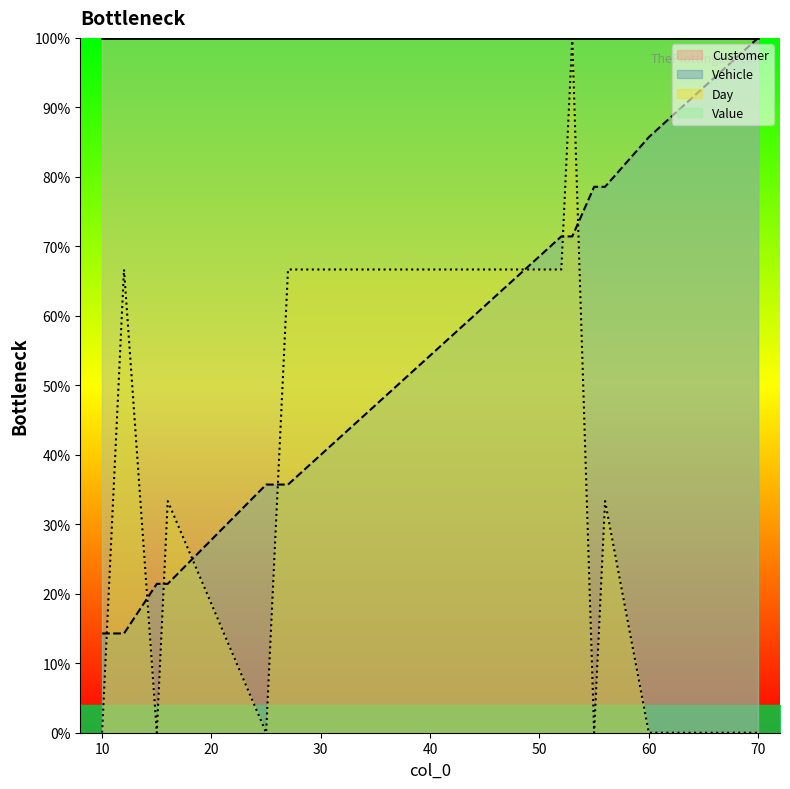

Rank the series by their average value, from lowest to highest.

Day, Vehicle